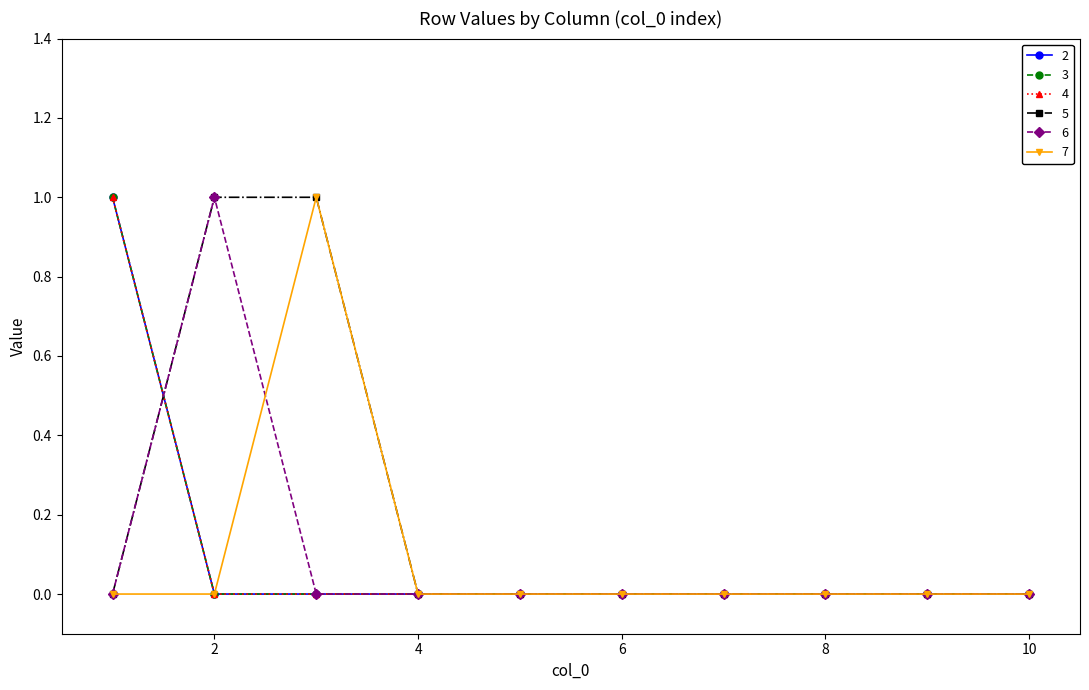

Reading right to left, list all the values displayed in this chart.

2: 10=0	9=0	8=0	7=0	6=0	5=0	4=0	3=0	2=0	1=1
3: 10=0	9=0	8=0	7=0	6=0	5=0	4=0	3=0	2=0	1=1
4: 10=0	9=0	8=0	7=0	6=0	5=0	4=0	3=0	2=0	1=1
5: 10=0	9=0	8=0	7=0	6=0	5=0	4=0	3=1	2=1	1=0
6: 10=0	9=0	8=0	7=0	6=0	5=0	4=0	3=0	2=1	1=0
7: 10=0	9=0	8=0	7=0	6=0	5=0	4=0	3=1	2=0	1=0